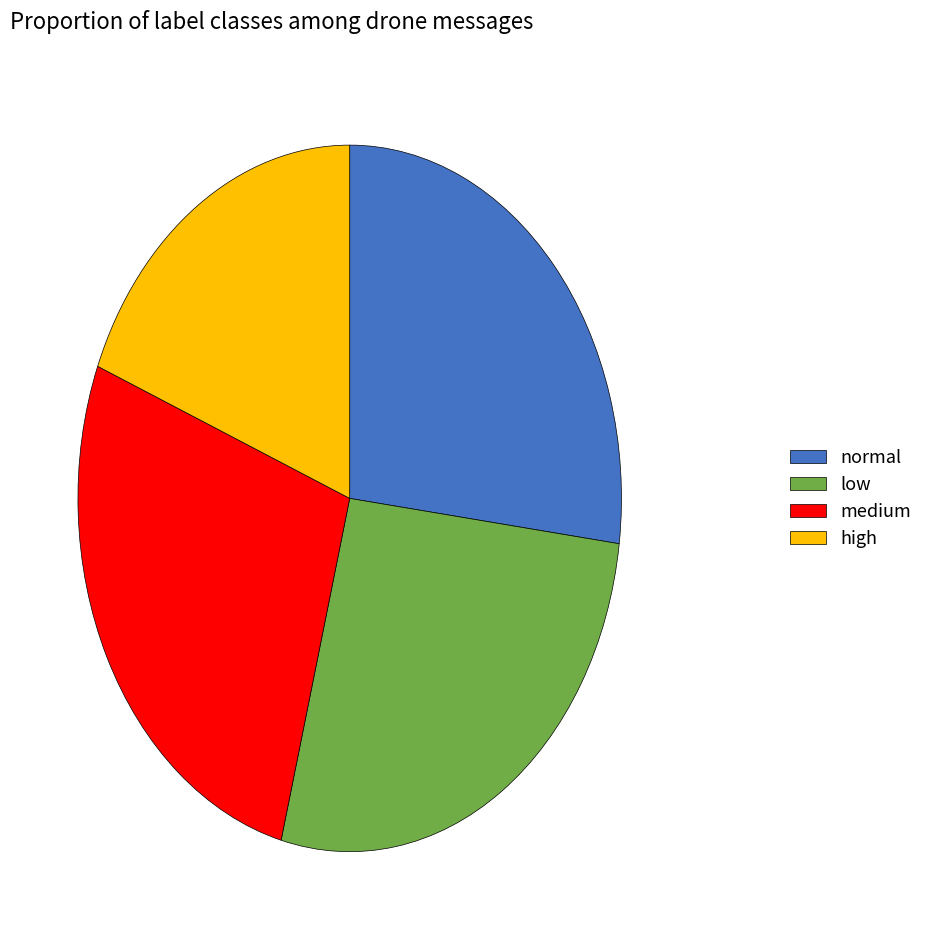

Between high and low, which is larger?

low